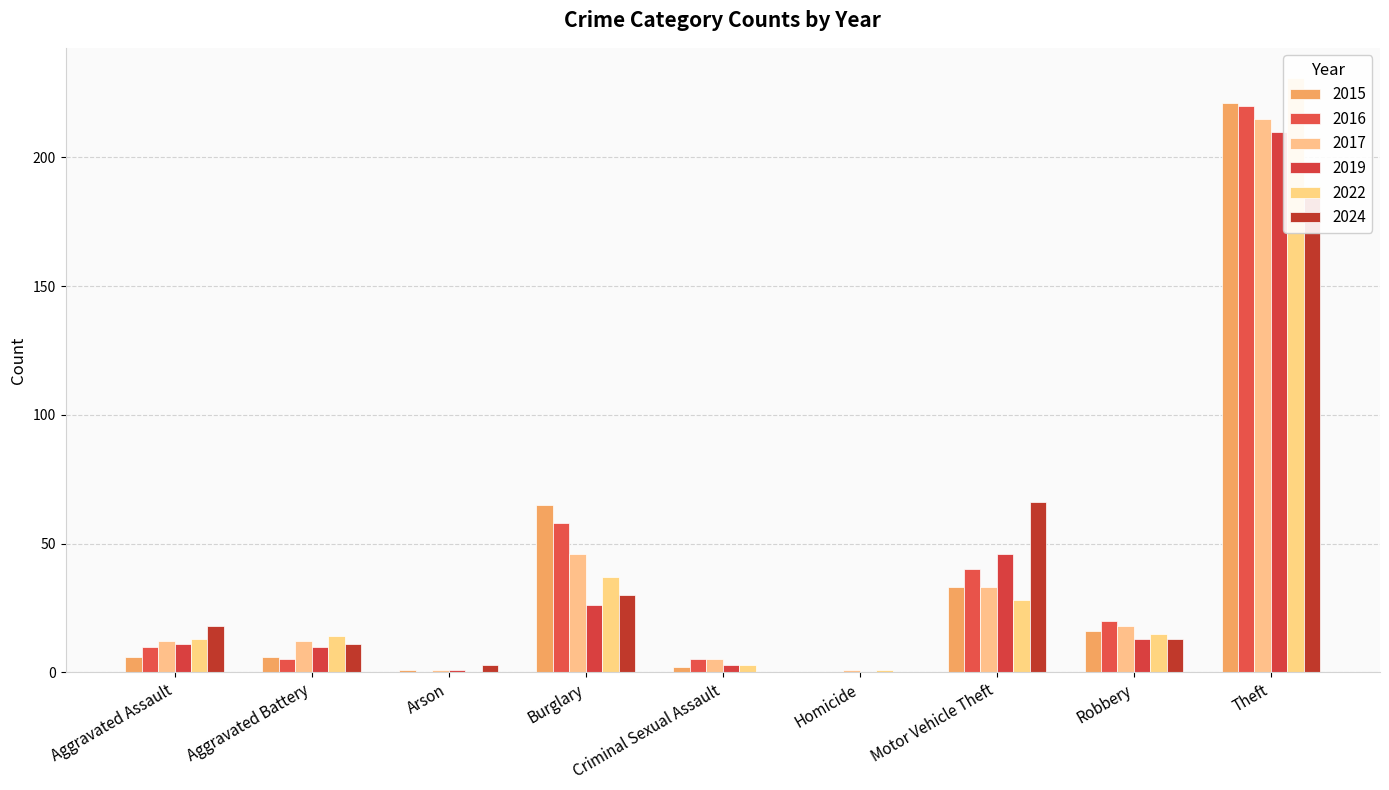

What is the total value across all series at Robbery?

95